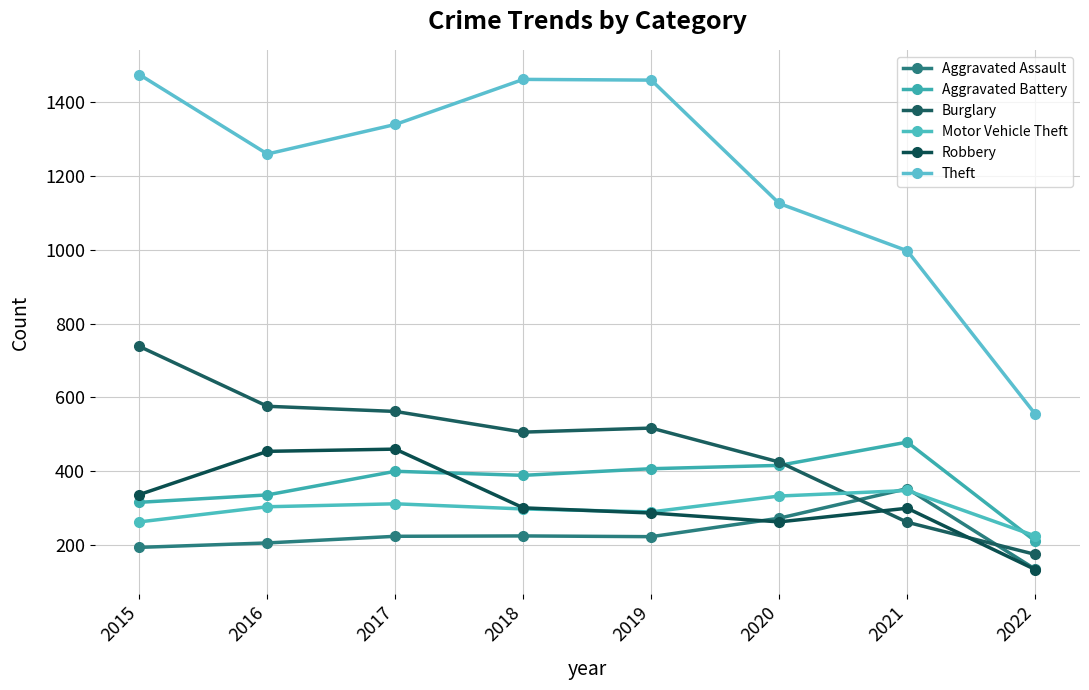

True or false: Theft and Aggravated Assault intersect in this chart.

False